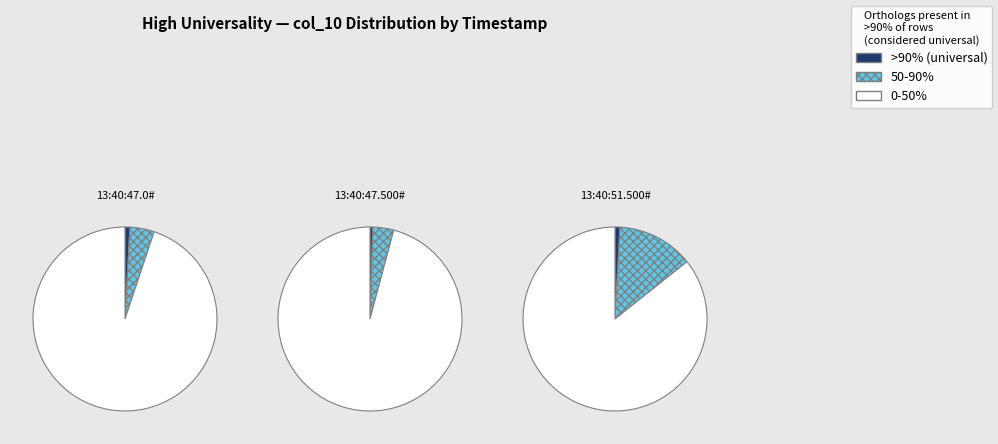

The 13:40:59.750# slice represents 3% of the pie. True or false?

False